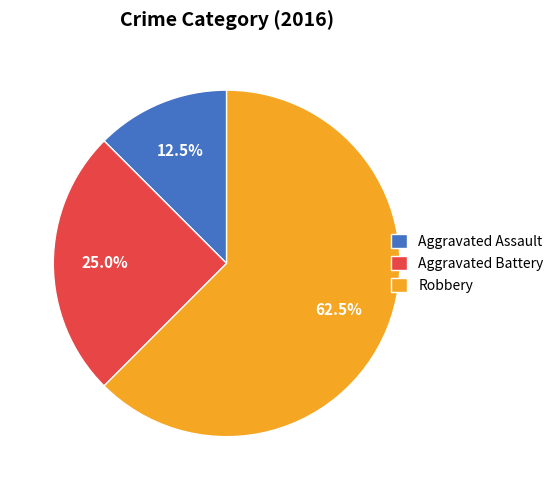

Rank the categories by value from highest to lowest.

Robbery, Aggravated Battery, Aggravated Assault